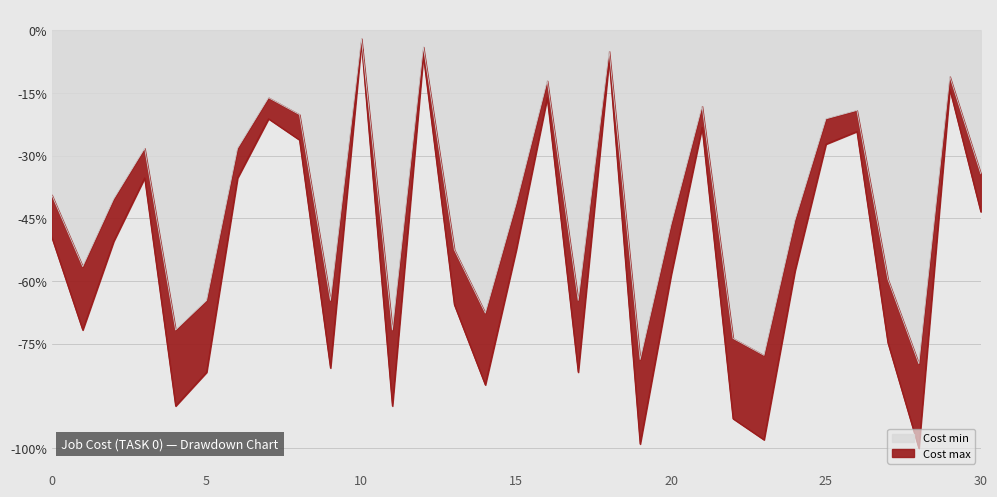

What is the sum of all Cost max values?

-16.6